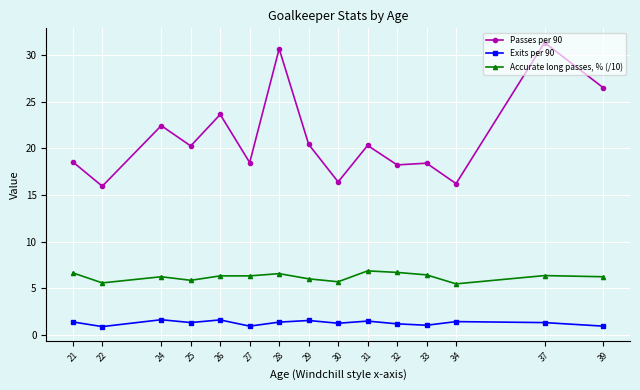

Which series has the widest spread of values?

Passes per 90